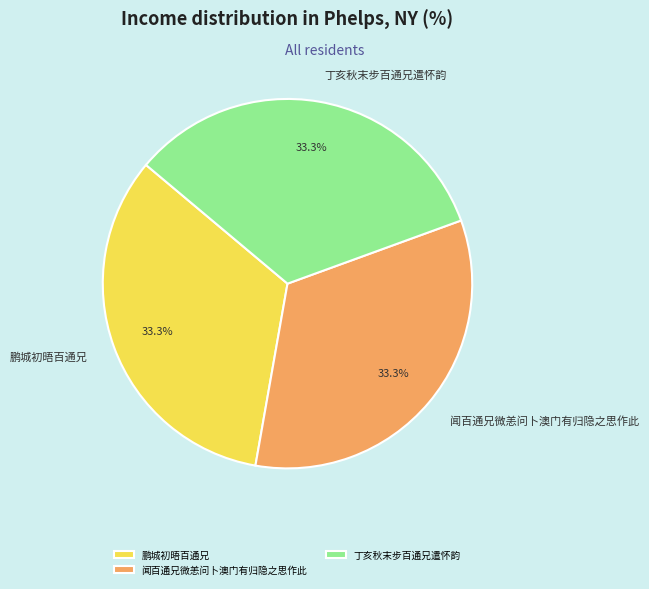

The 闻百通兄微恙问卜澳门有归隐之思作此 slice represents 33% of the pie. True or false?

True